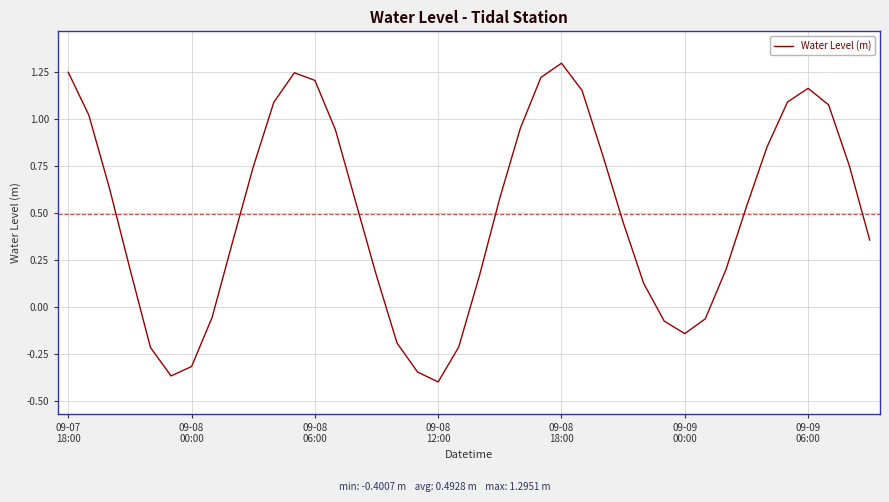

What is the greatest value displayed?

1.3